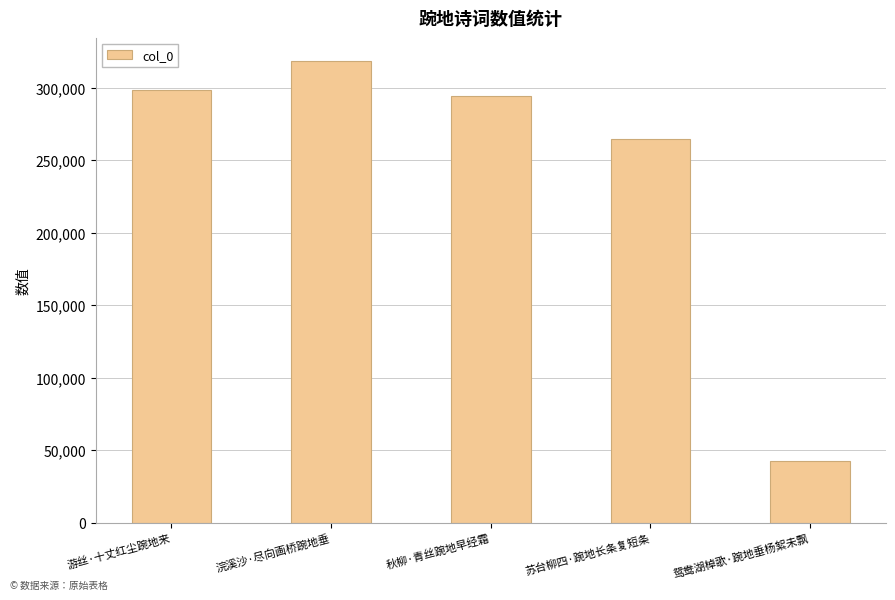

Approximately how many times larger is the value at 游丝·十丈红尘踠地来 compared to 浣溪沙·尽向画桥踠地垂?

0.9